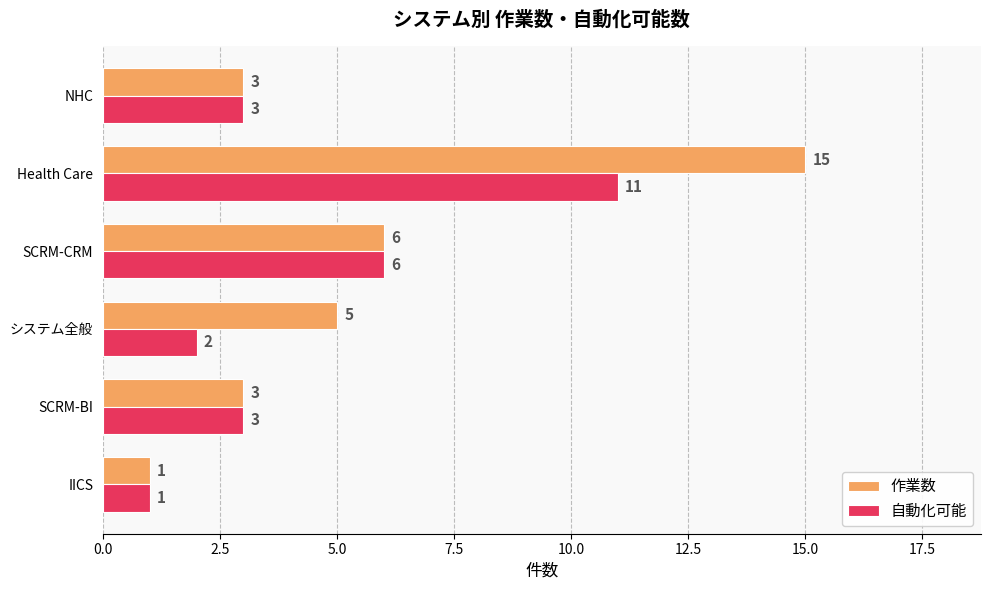

What is the sum of all 自動化可能 values?

26